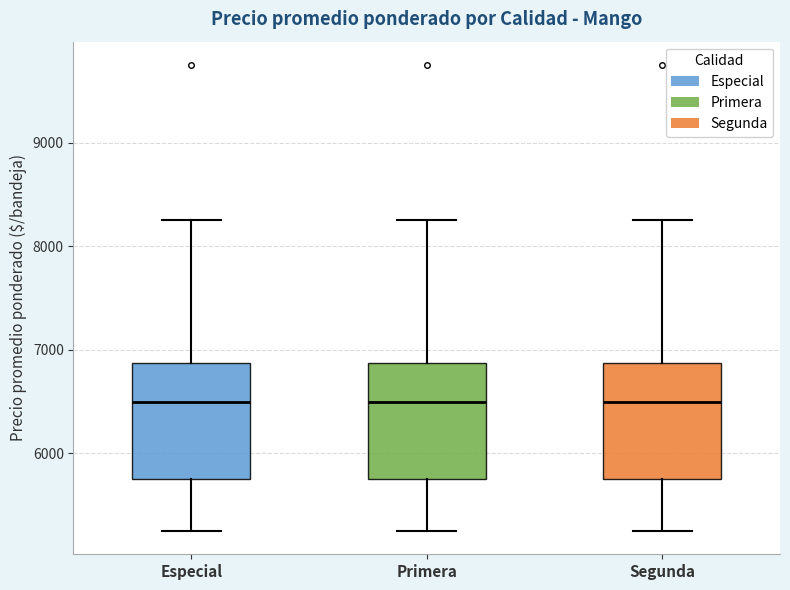

Reading left to right, transcribe this box plot: for each box, give where its median line is, the range the box spans, and where its two whiskers end, as read against the y-axis. The values are not printed on the chart, so give them approximately, as read against the axis.

Especial: median 6500, box 5800 to 6900, whiskers 5300 to 8300
Primera: median 6500, box 5800 to 6900, whiskers 5300 to 8300
Segunda: median 6500, box 5800 to 6900, whiskers 5300 to 8300